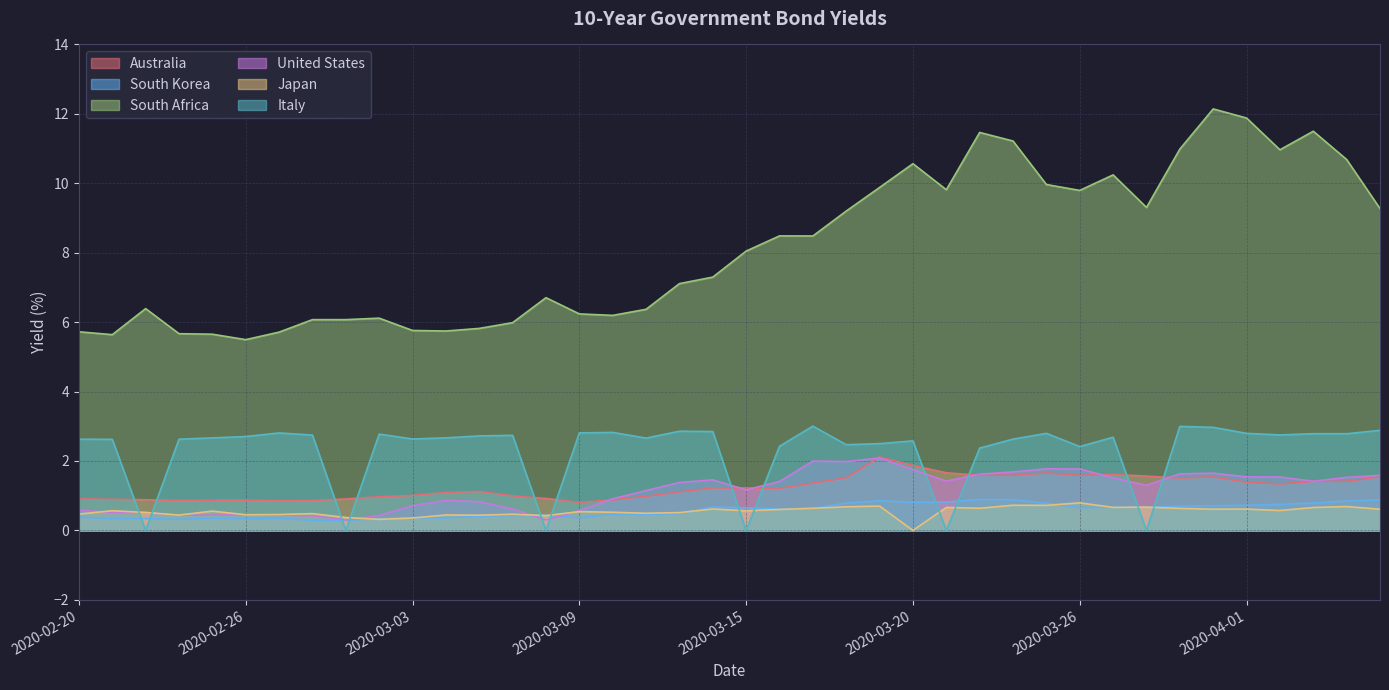

How many data points in United States are less than 1?

17